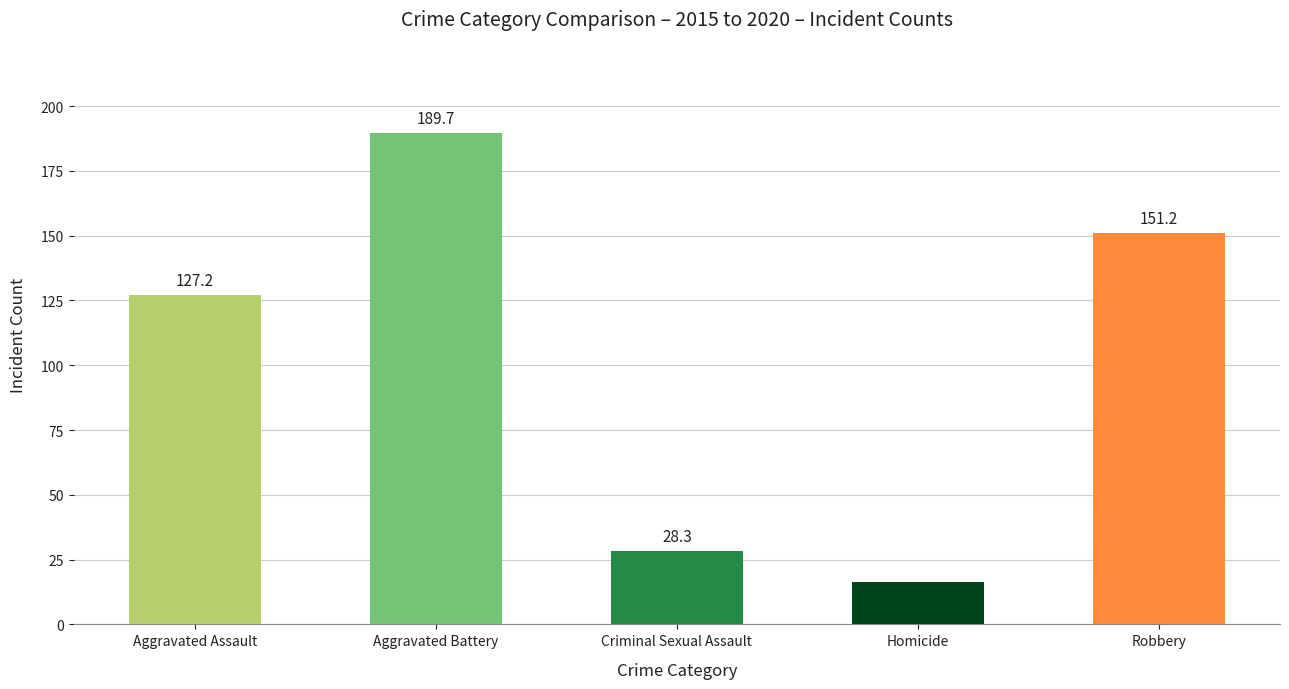

Does the chart contain stacked bars?

No